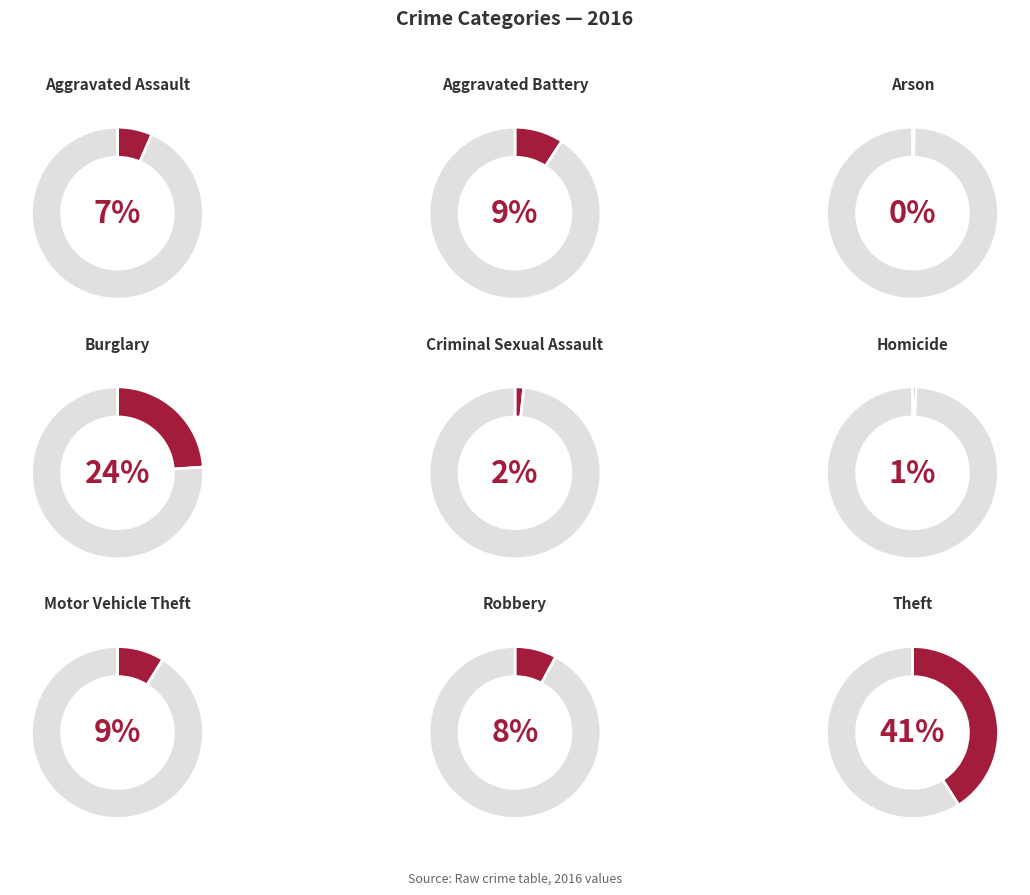

The Burglary slice represents 24% of the pie. True or false?

True